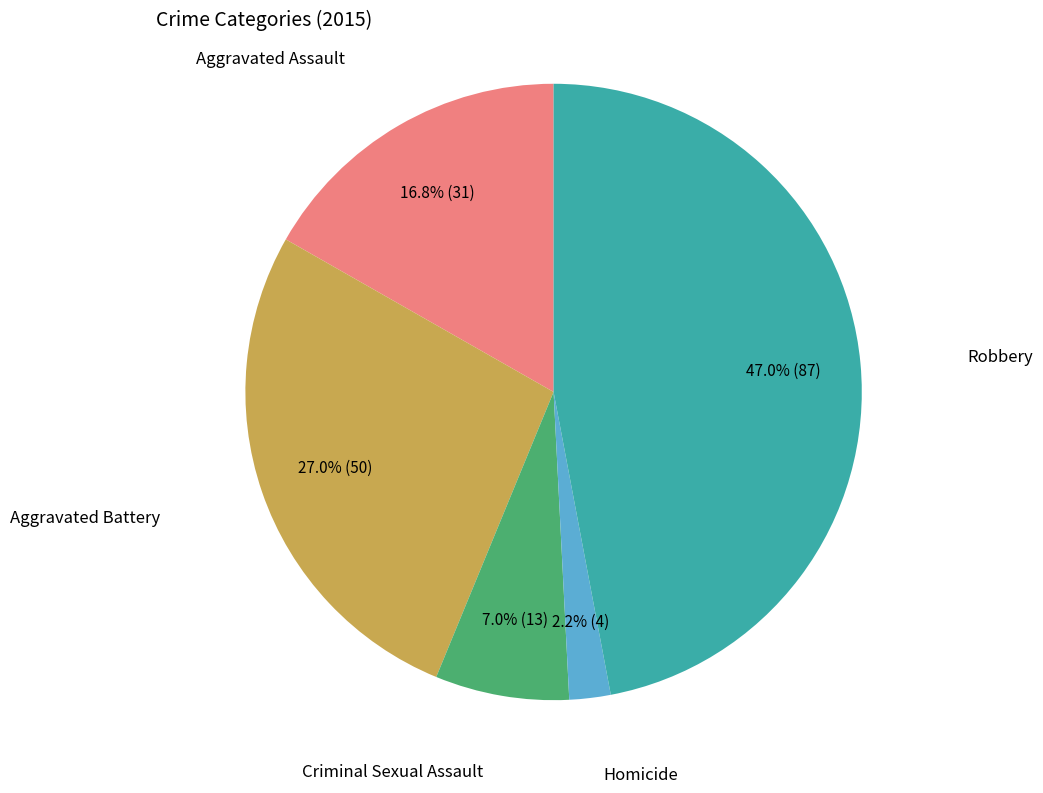

Does any single category account for the majority?

No